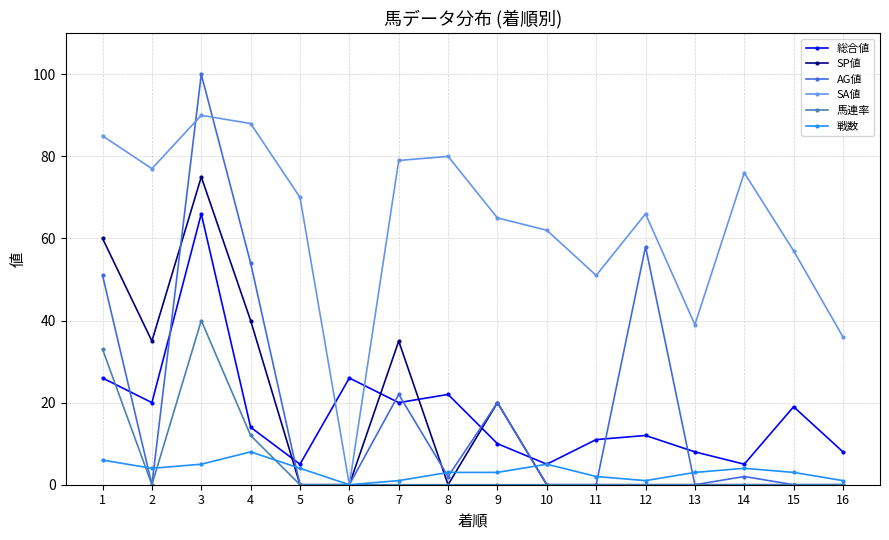

How many data points does each series have?

16